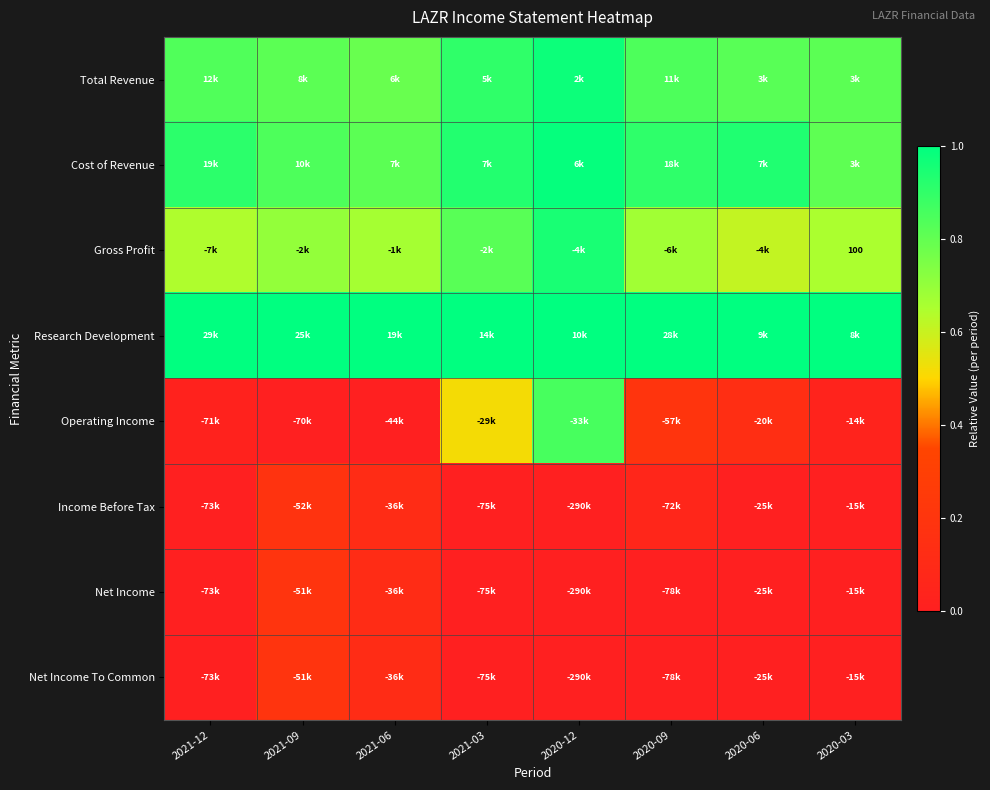

How many distinct data groups are displayed?

8